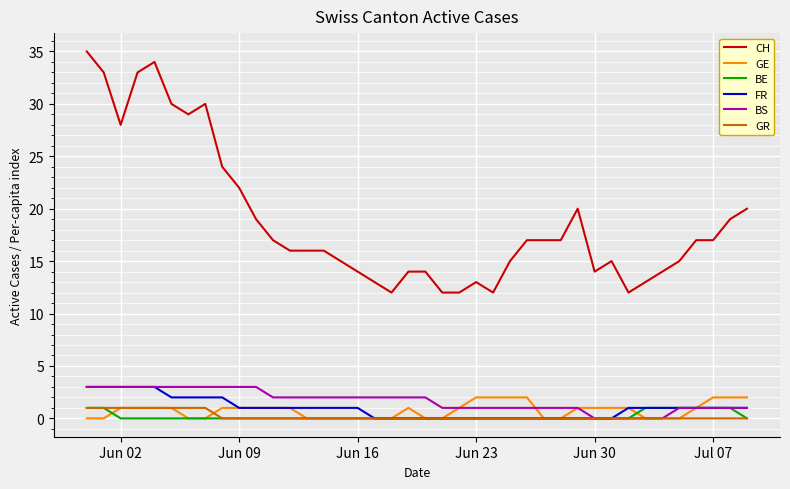

What is the sum of all GE values?

30